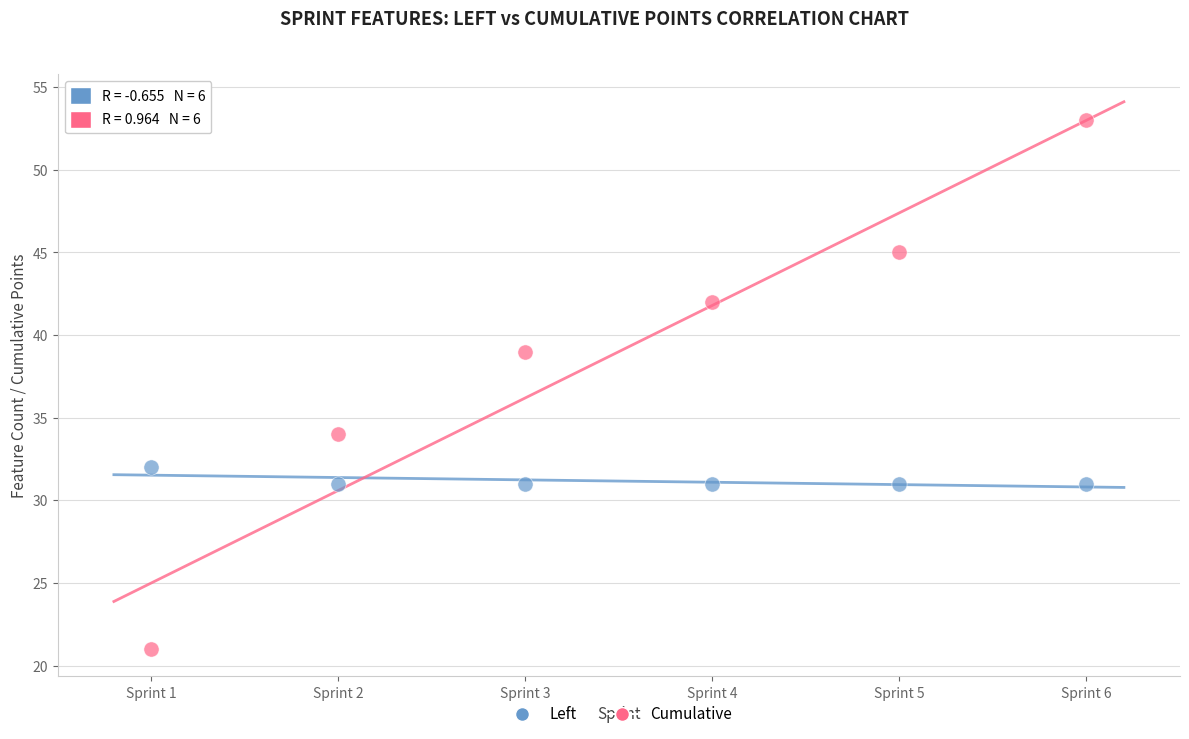

Which series contains the highest Y value?

Cumulative